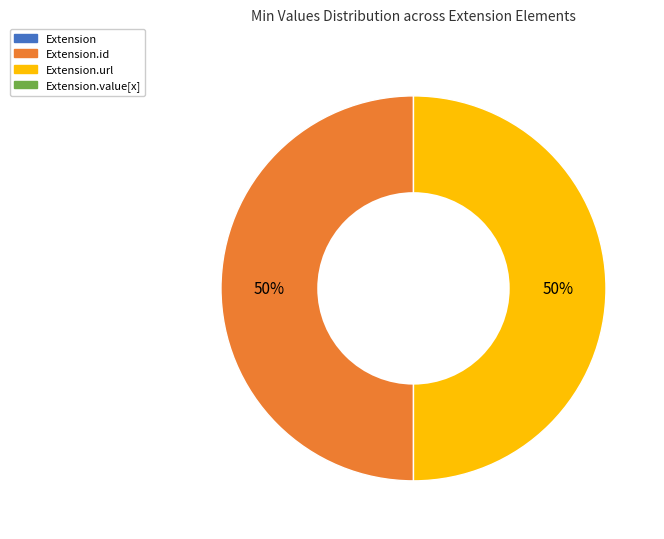

To the nearest percent, what is the average slice percentage?

50%